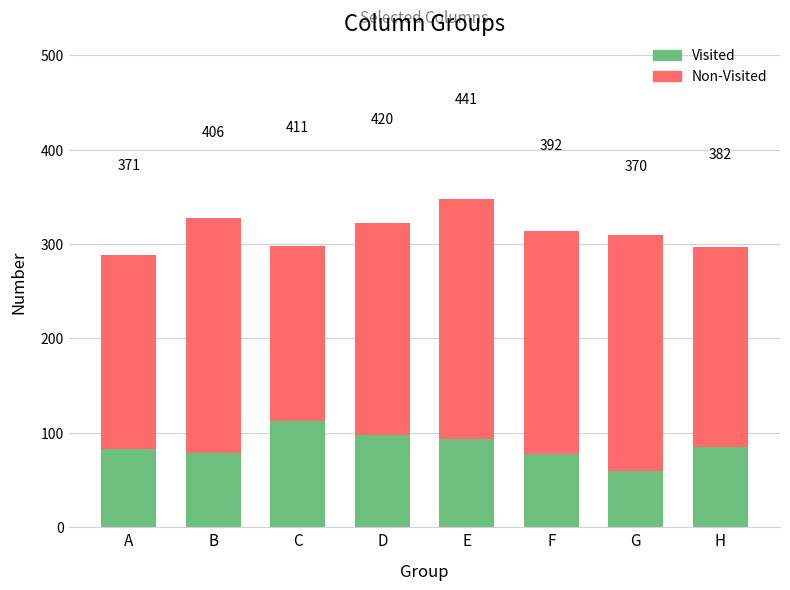

What is the difference between the Non-Visited values at C and B?

29